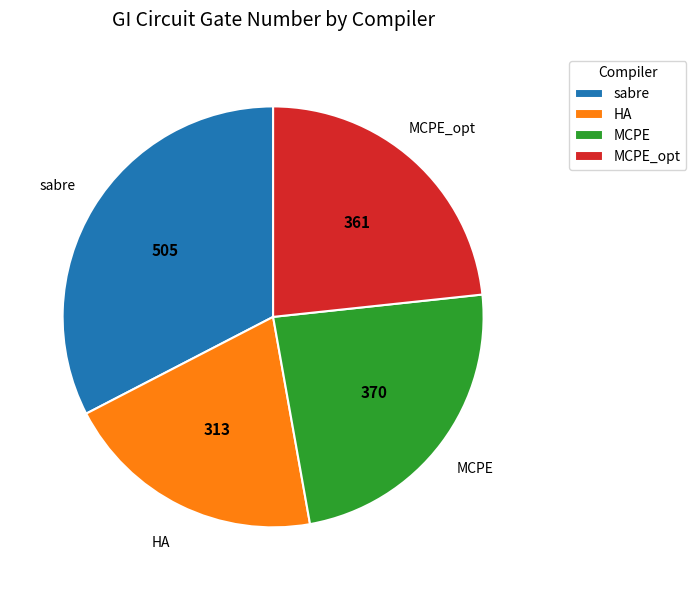

Rank the categories by value from lowest to highest.

HA, MCPE_opt, MCPE, sabre